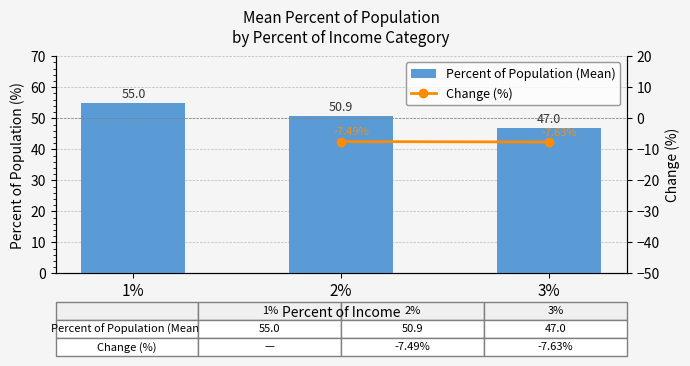

What is the total value across all series at 2%?

43.4